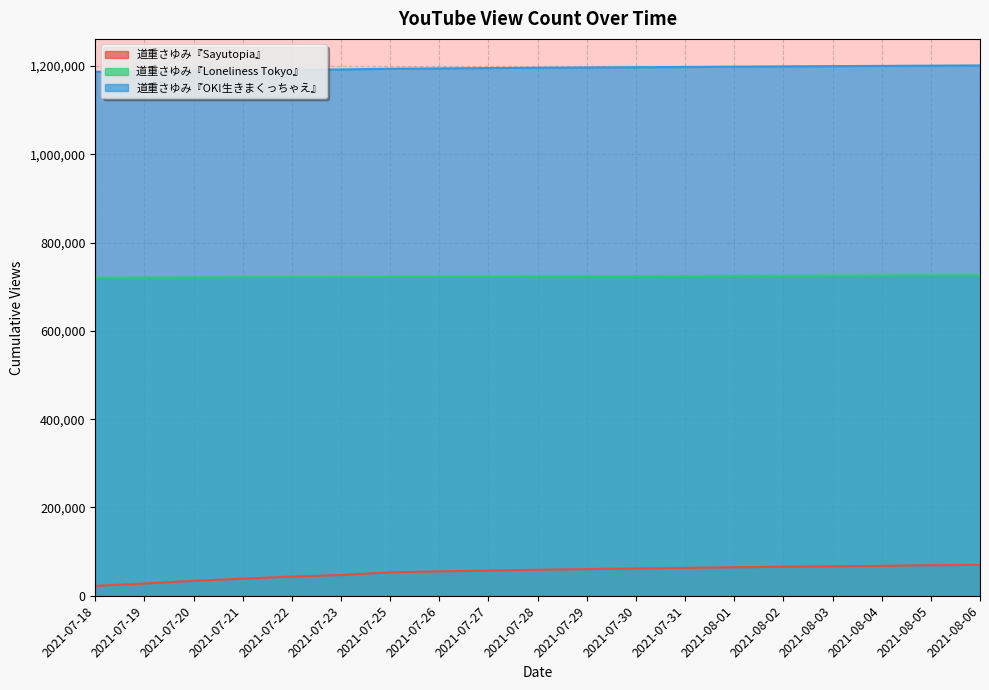

True or false: 道重さゆみ『Loneliness Tokyo』 has more than 2 interior local peaks.

False